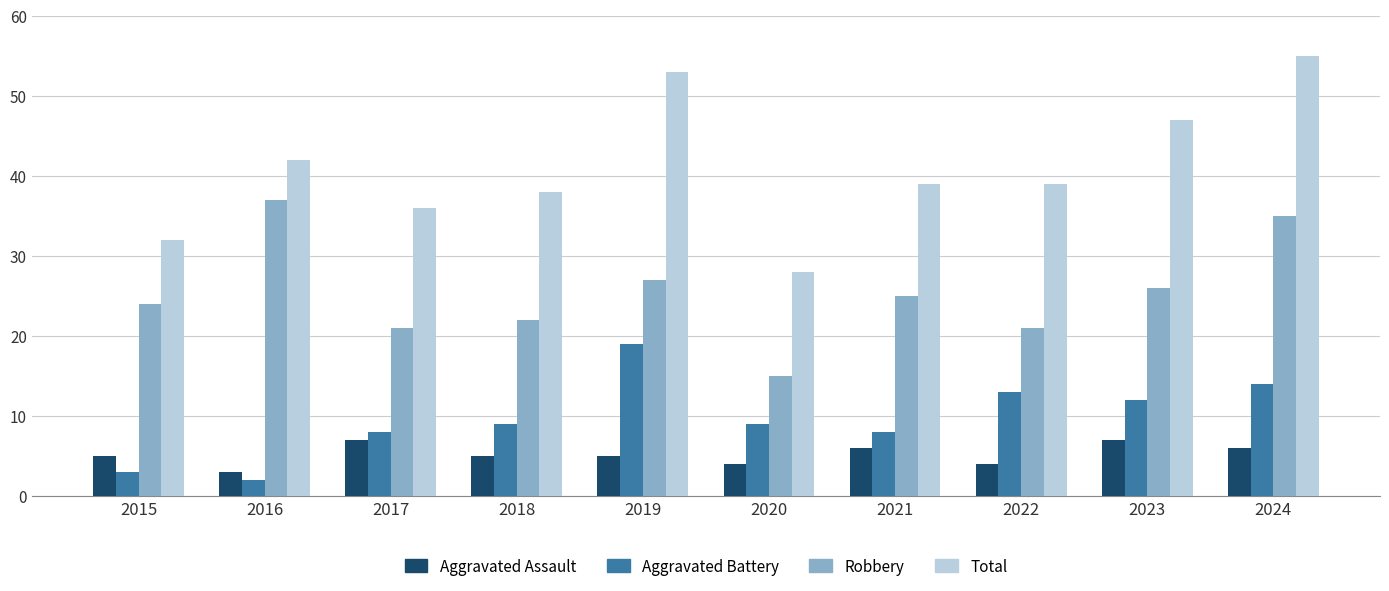

What is the difference between the maximum and second lowest values in the Robbery series?

16